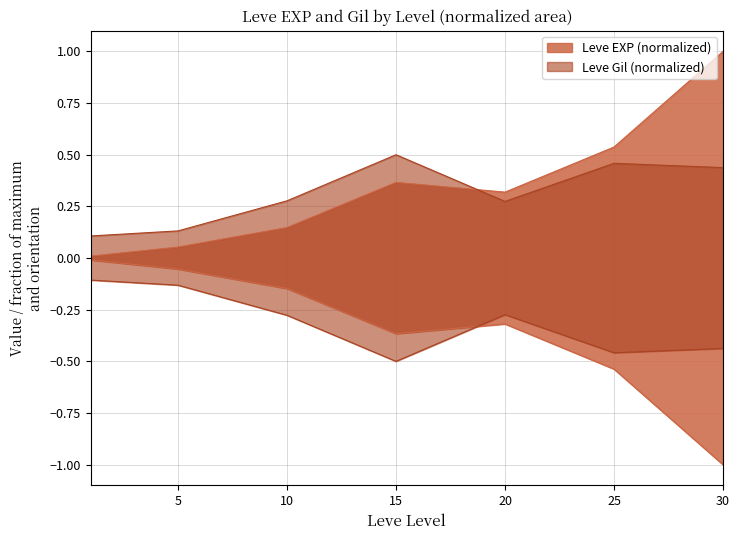

At how many categories does at least one series exceed 0?

7